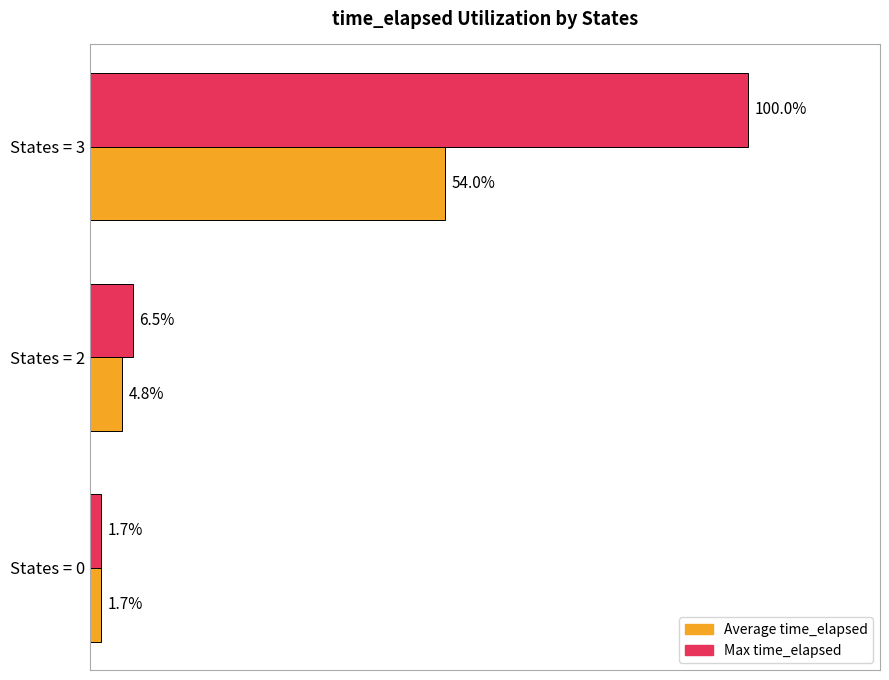

Which series has the widest spread of values?

Max time_elapsed